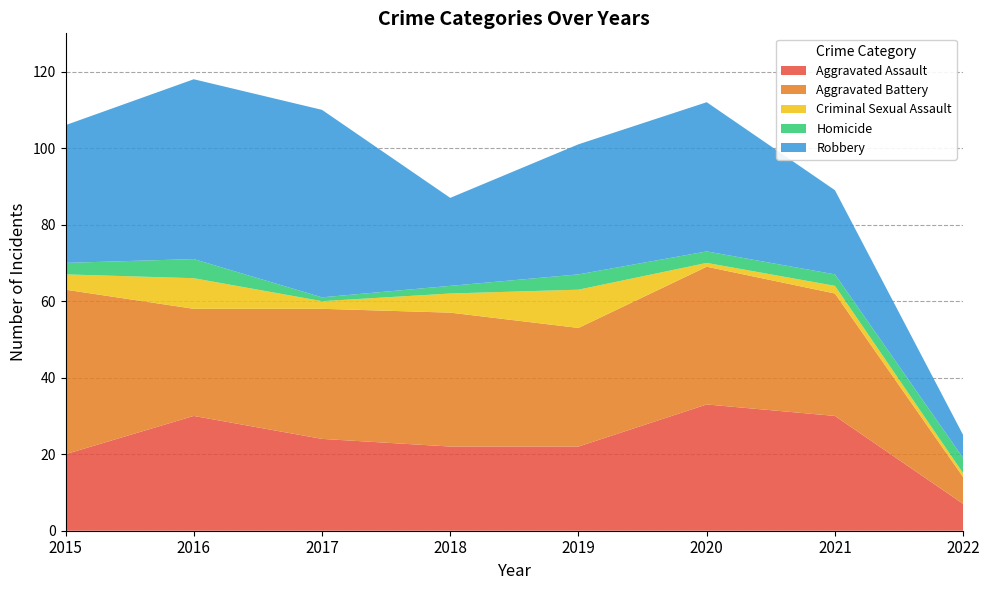

Reading right to left, what are all the values shown in this chart?

Aggravated Assault: 7	30	33	22	22	24	30	20
Aggravated Battery: 7	32	36	31	35	34	28	43
Criminal Sexual Assault: 1	2	1	10	5	2	8	4
Homicide: 4	3	3	4	2	1	5	3
Robbery: 6	22	39	34	23	49	47	36